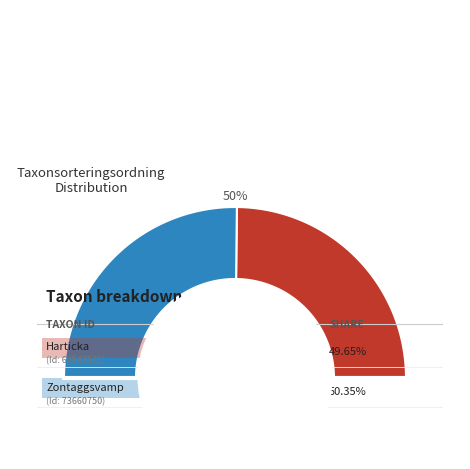

To the nearest percent, what portion does Zontaggsvamp (73660750) represent?

50%